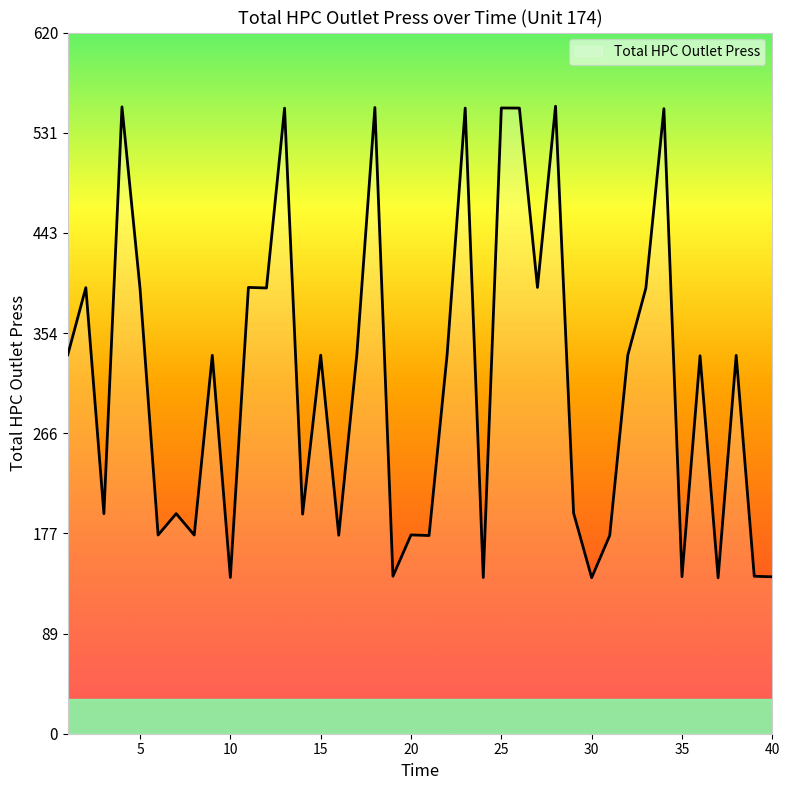

What is the difference between the maximum and minimum values?

417.0